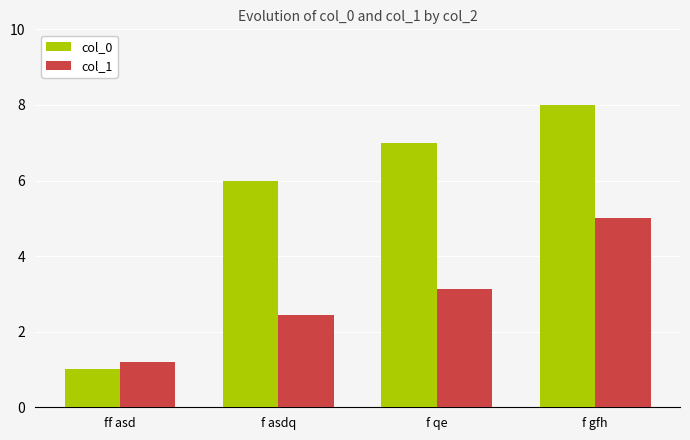

What is the difference between the second highest and minimum values in the col_0 series?

6.0